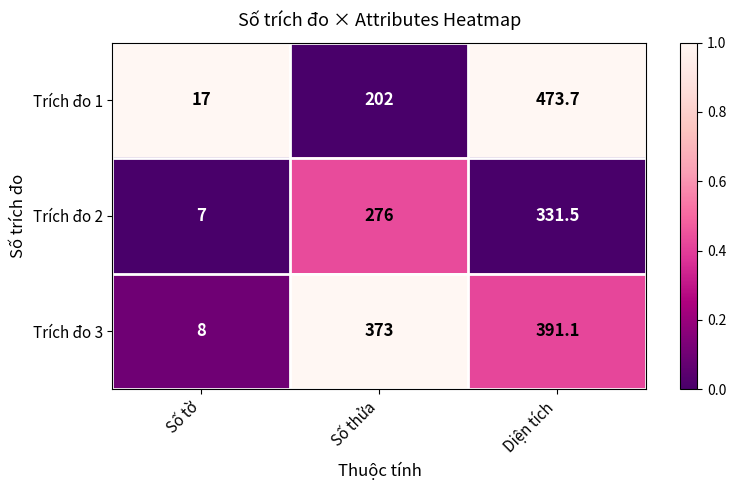

Read the Trích đo 2 value at Diện tích.

331.5